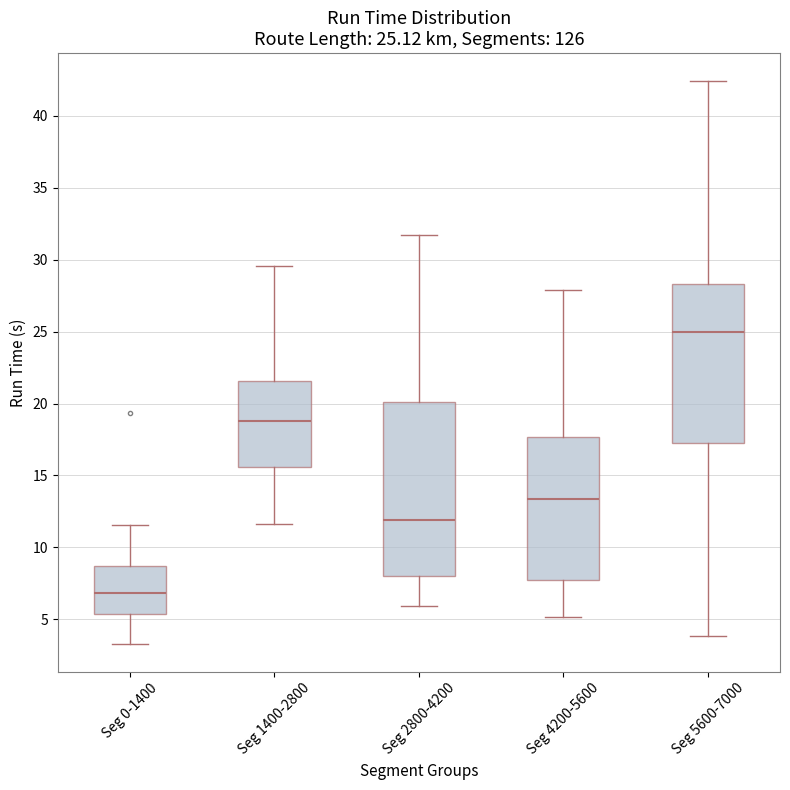

Comparing the boxes themselves (not the whiskers), which one is the tallest?

Seg 2800-4200